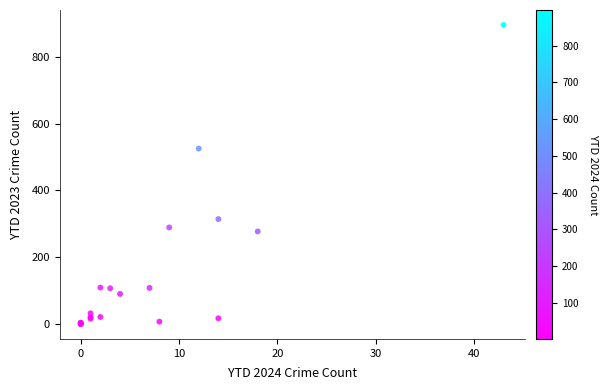

What Y value in the scatter plot is closest to 447?

525